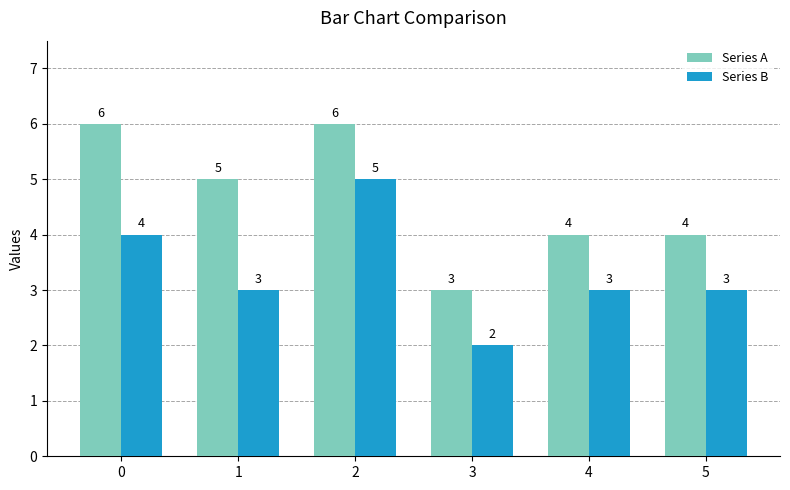

The Series A series shows 3 at 3. True or false?

True